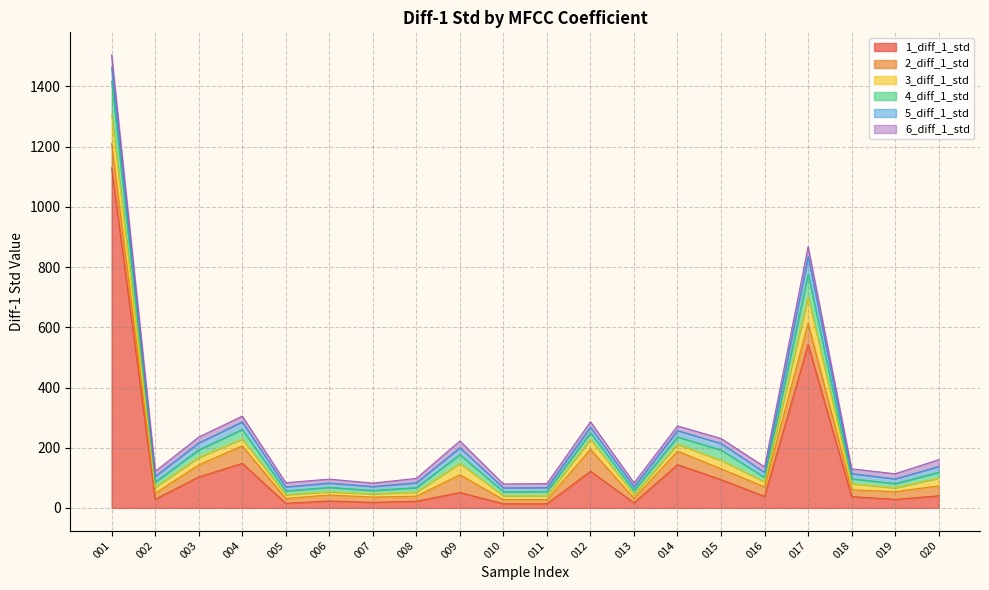

True or false: 1_diff_1_std and 3_diff_1_std cross at least once.

False